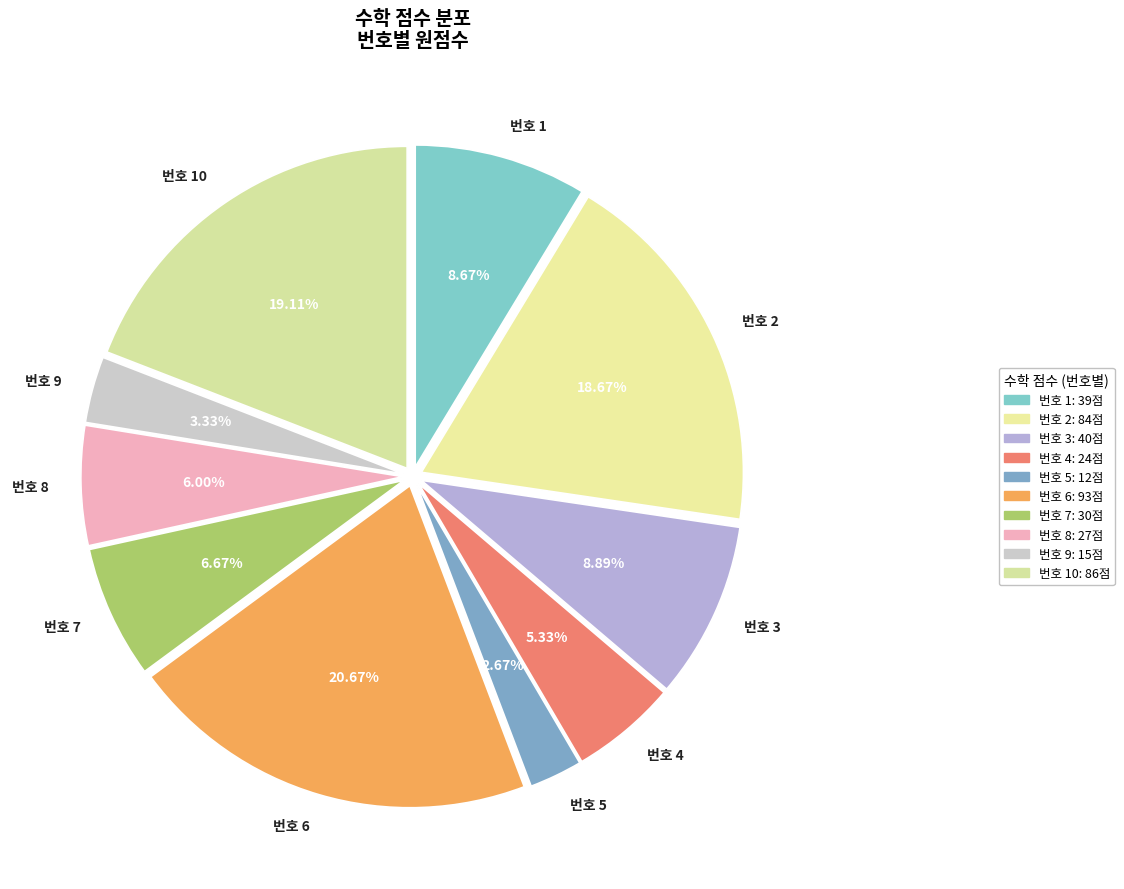

Rank the categories by value from lowest to highest.

5, 9, 4, 8, 7, 1, 3, 2, 10, 6